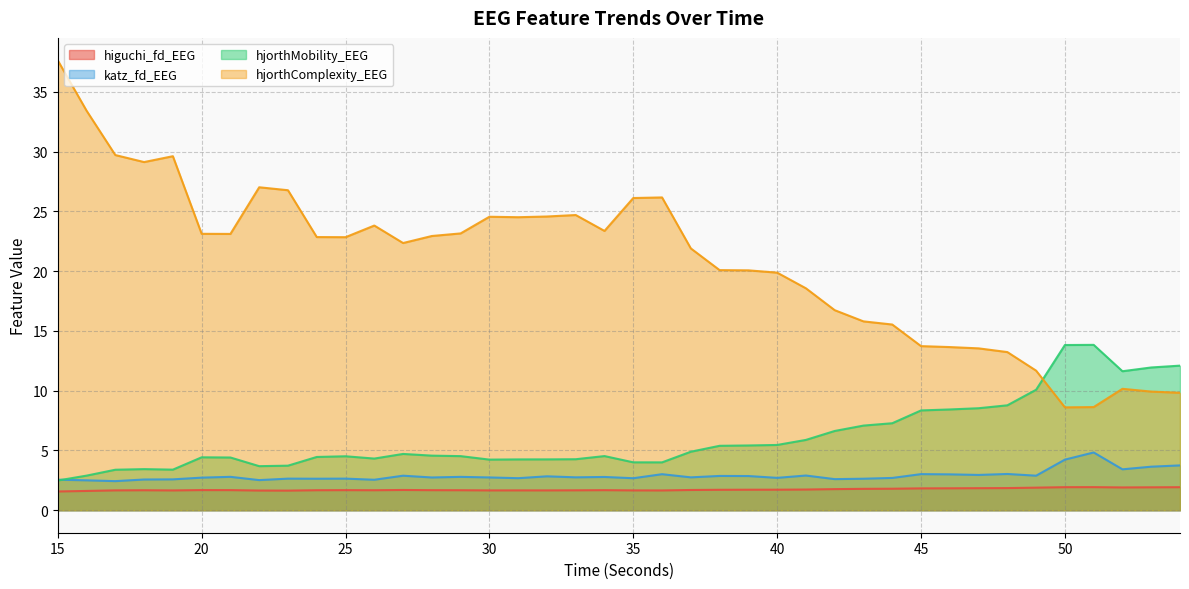

In hjorthMobility_EEG, how many points are lower than both neighbors (excluding endpoints)?

6